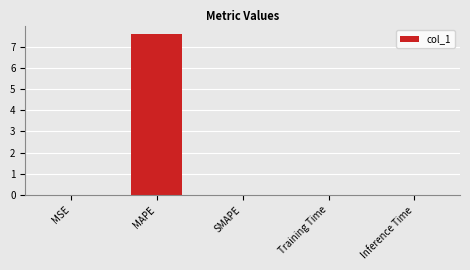

How many data points does each series have?

5